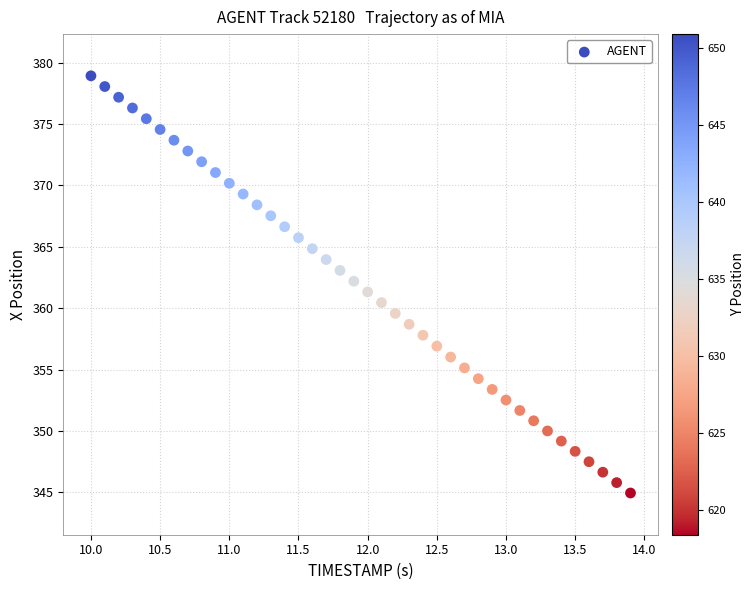

What is the range of Y values (max minus min)?

34.0